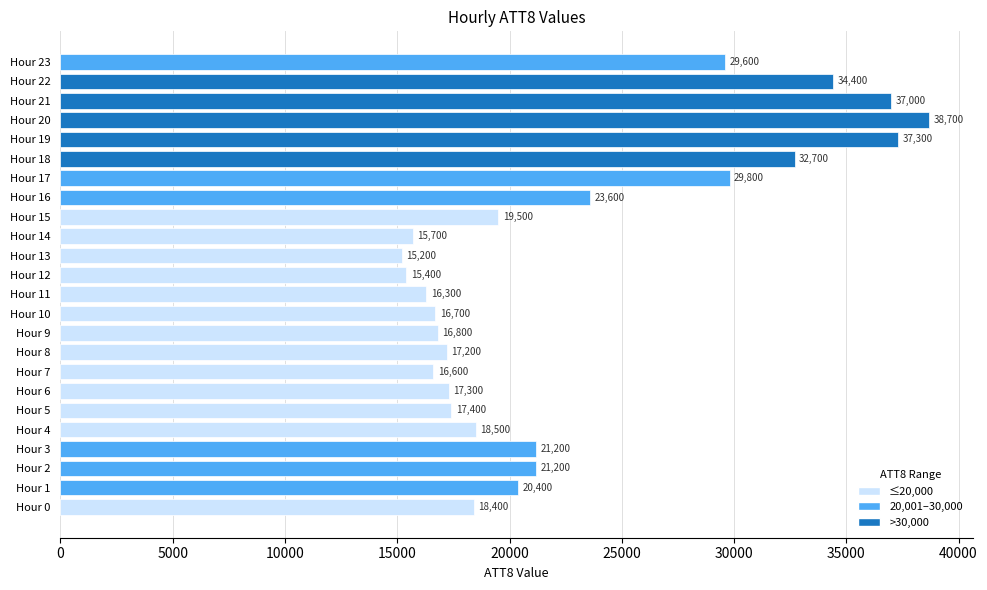

What is the sum of all values?

546900